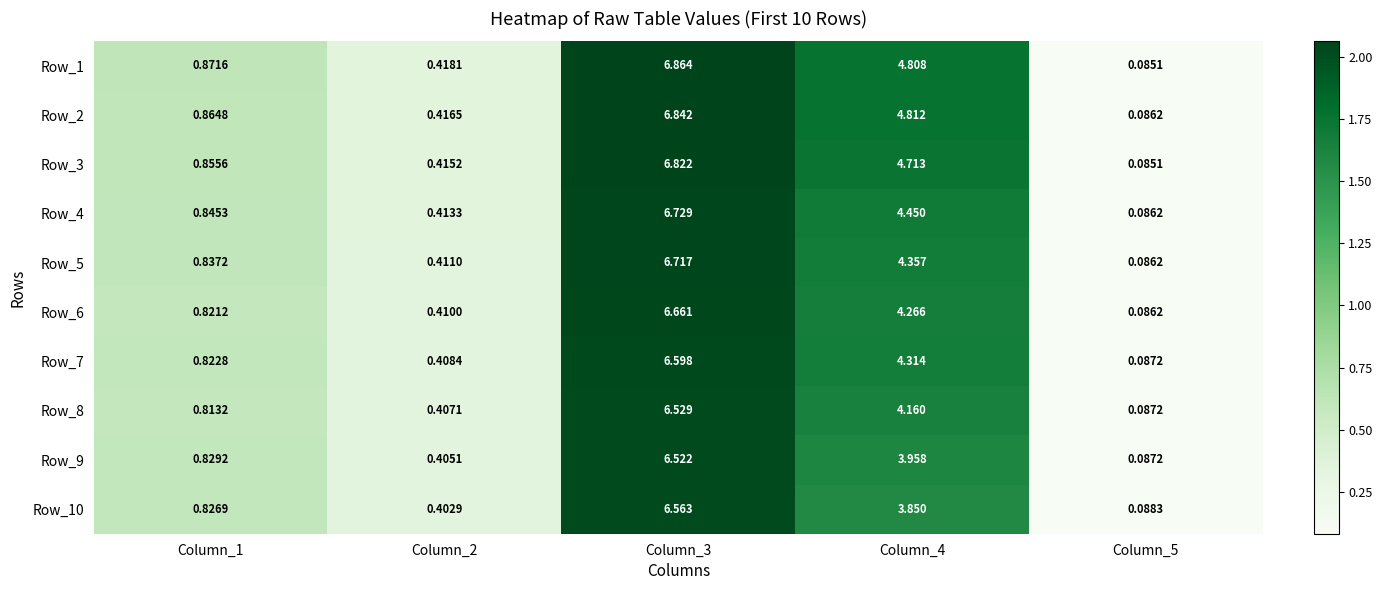

How many categories are shown in the chart?

5